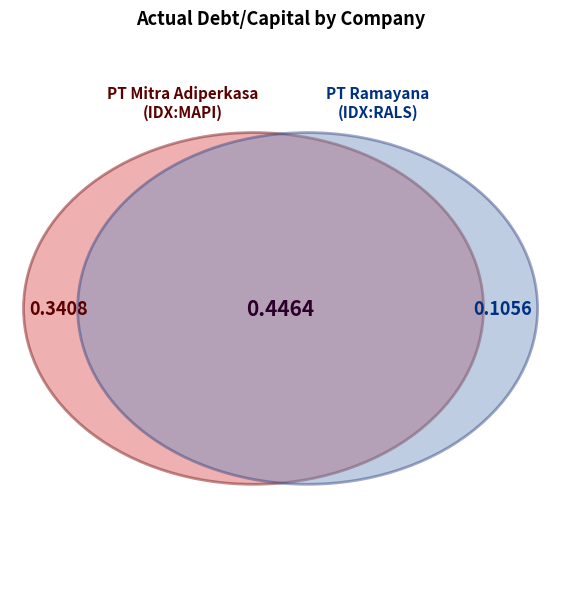

What is the change in value from PT. Mitra Adiperkasa Tbk (IDX:MAPI) to PT Ramayana Lestari Sentosa Tbk (IDX:RALS)?

-0.2